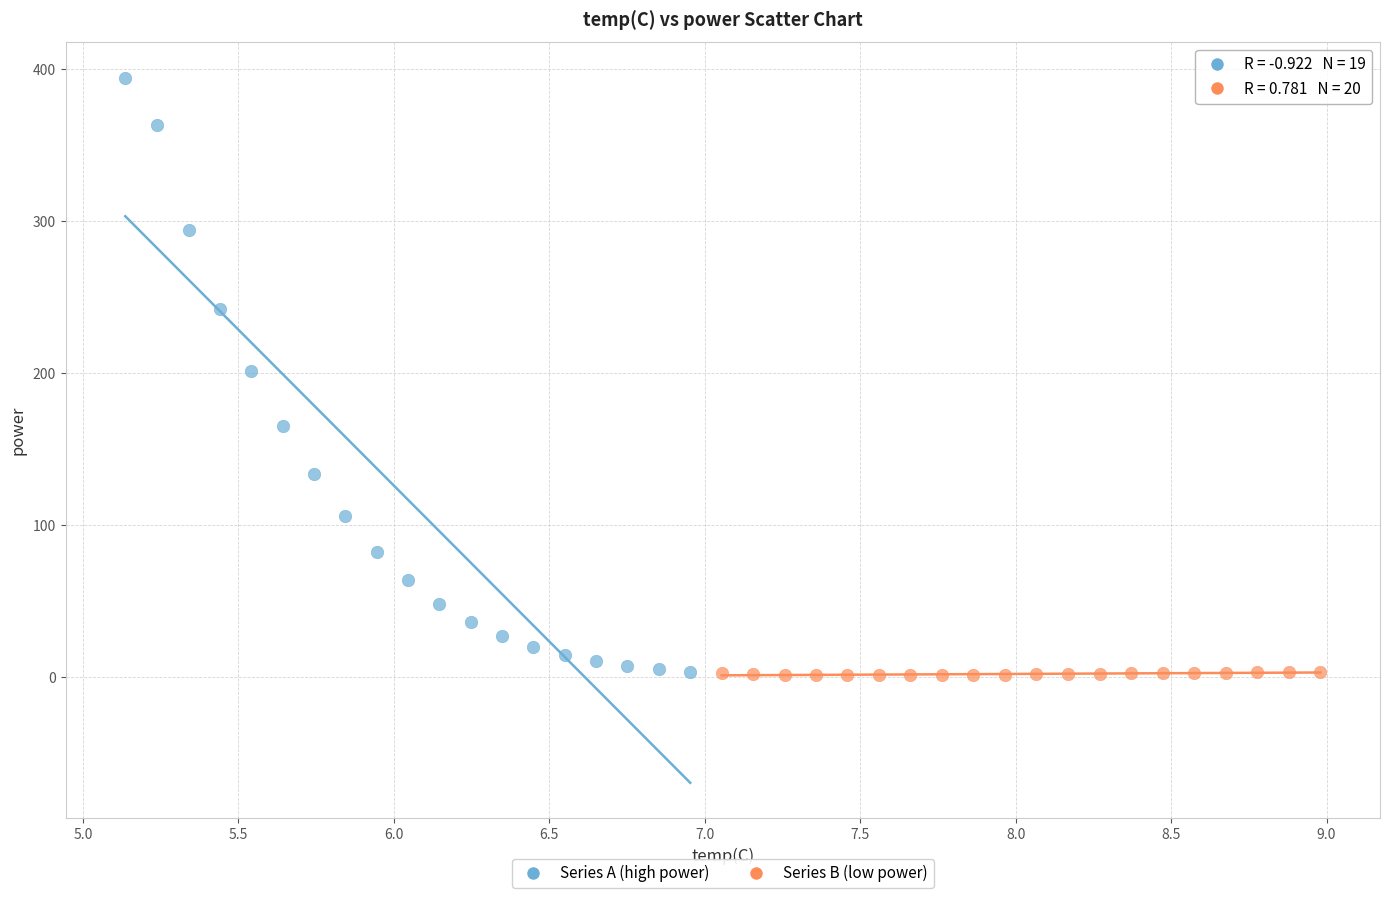

Which series has the widest spread of Y values?

Series A (high power)